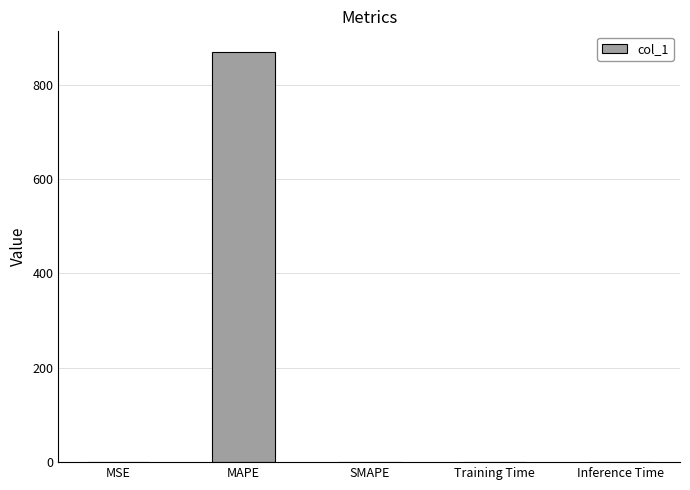

Count the number of categories in the chart.

5